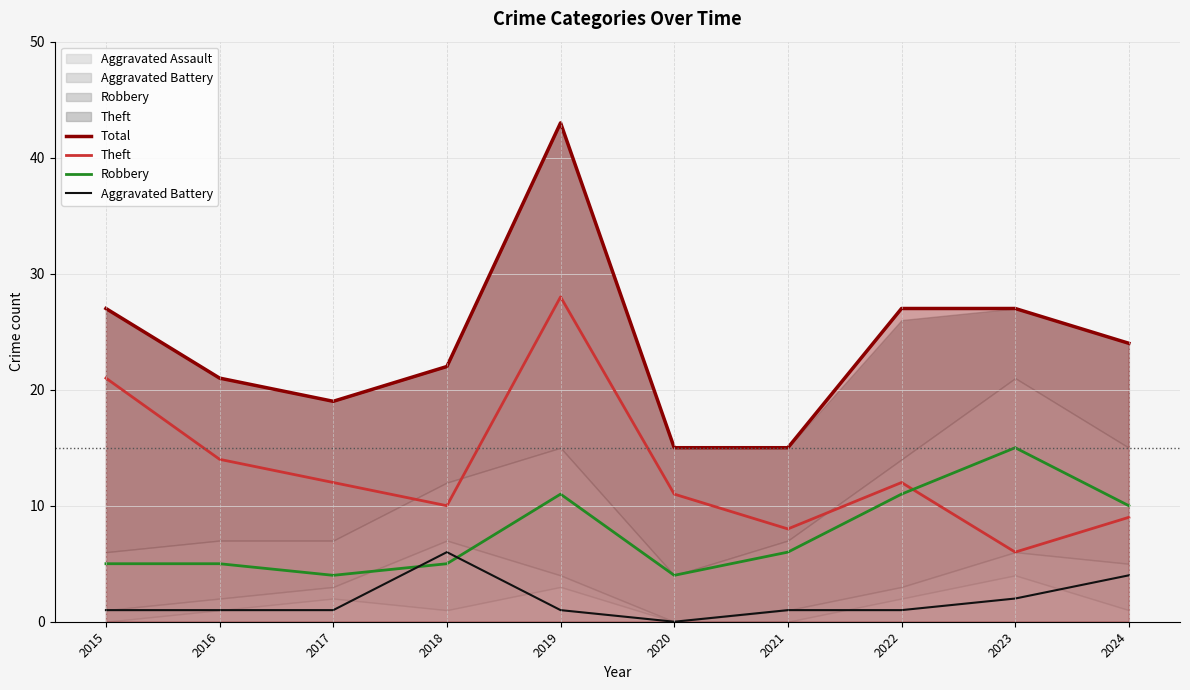

What is the difference between the maximum and second lowest values in the Total series?

28